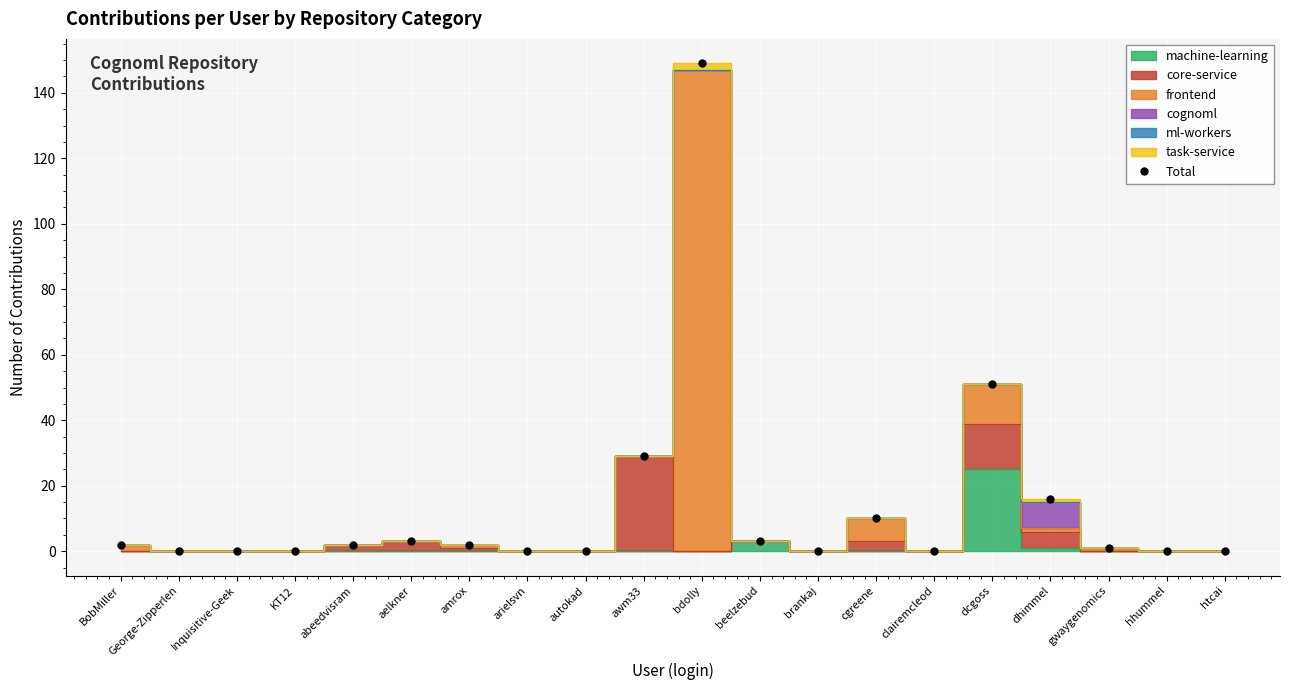

Which label corresponds to the largest value in the chart?

bdolly